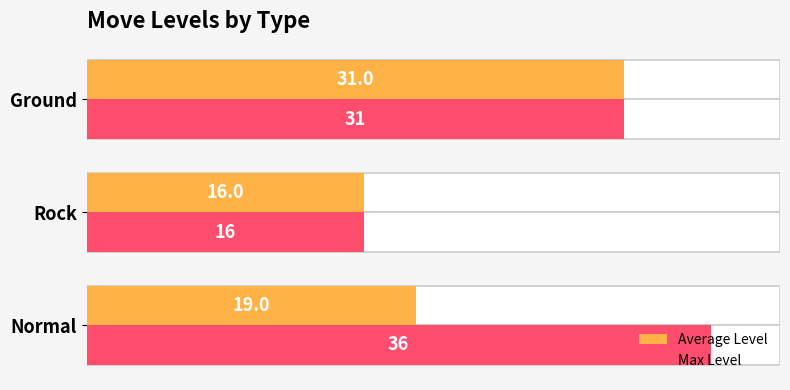

The Max Level series shows 21 at Normal. True or false?

False